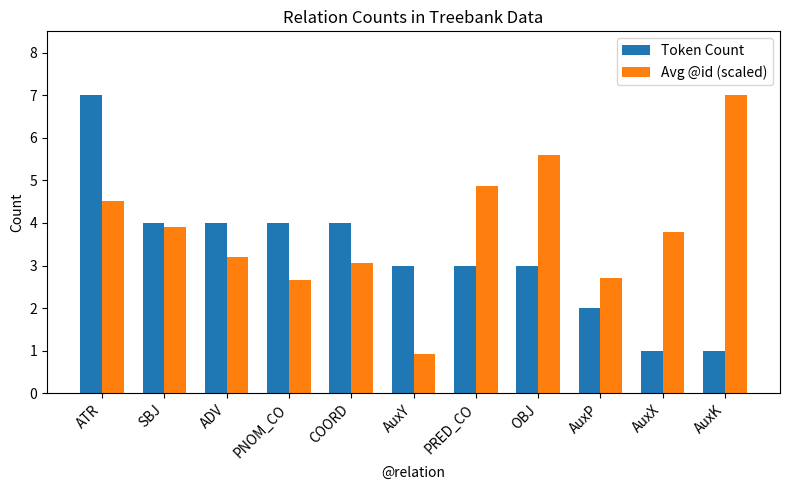

What is the value of the Avg @id (scaled) bar at the 9th from the left?

2.7